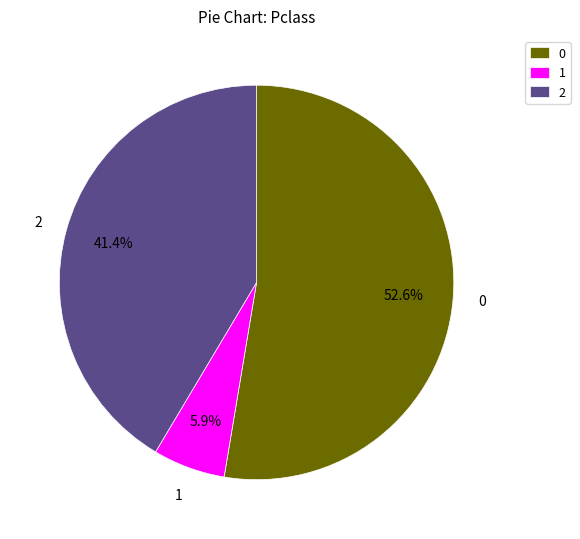

Approximately how many times larger is the value at 2 compared to 0?

0.8